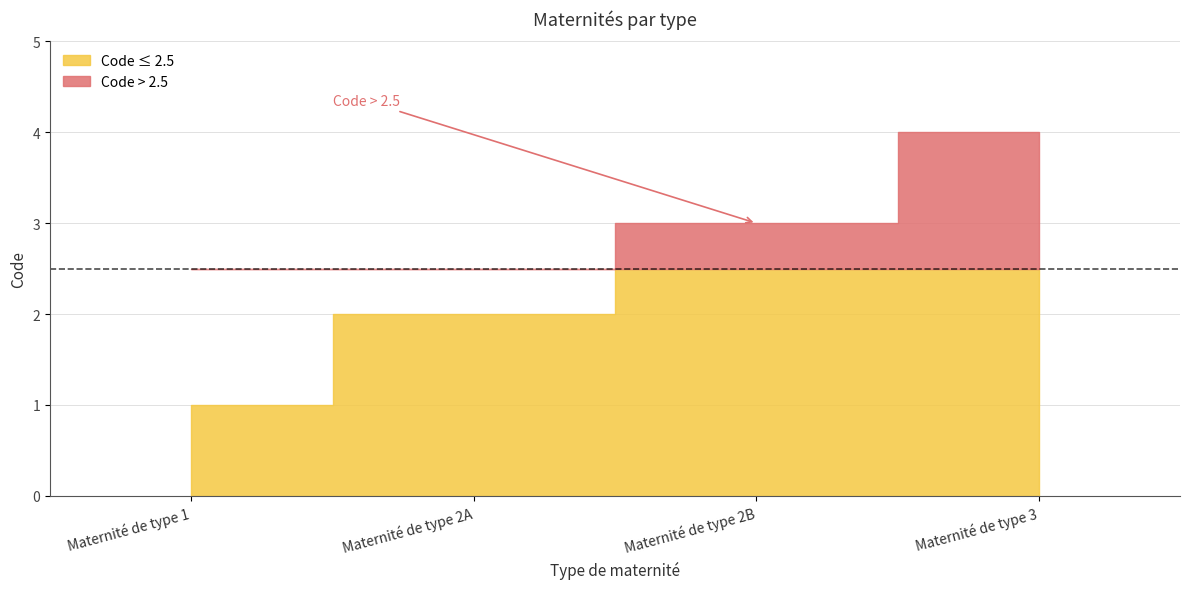

The chart shows a value of 6 at Maternité de type 3. True or false?

False